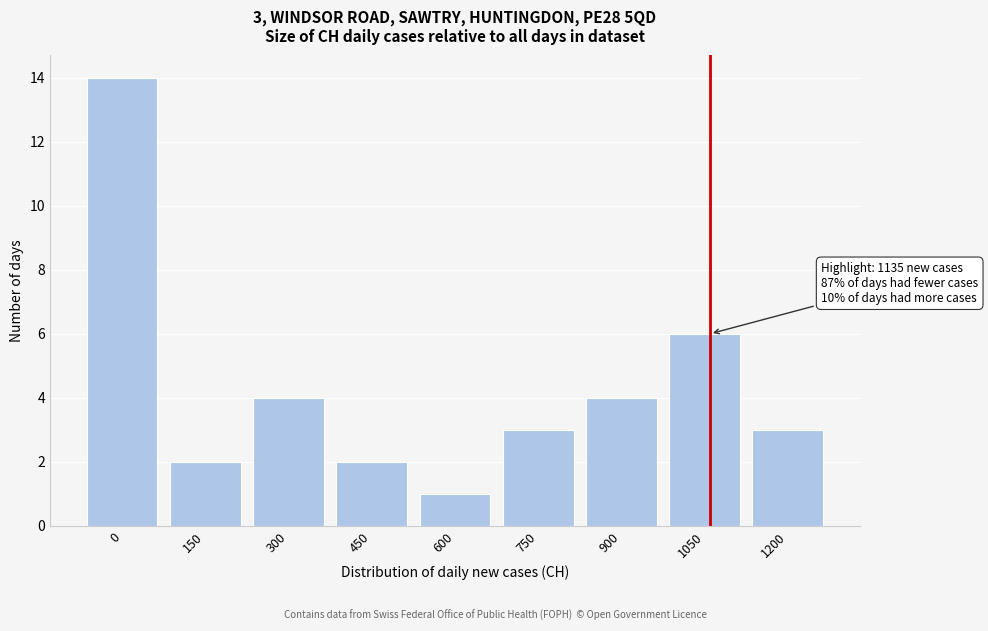

Reading left to right, extract all data points from this chart.

14	2	4	2	1	3	4	6	3